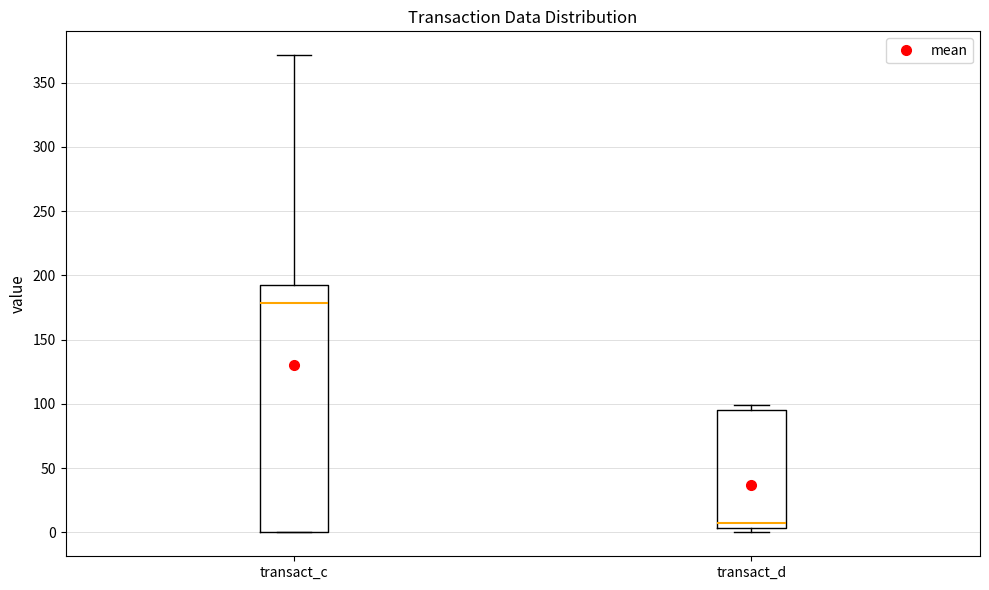

Which box is the tallest, from its lower edge to its upper edge?

transact_c